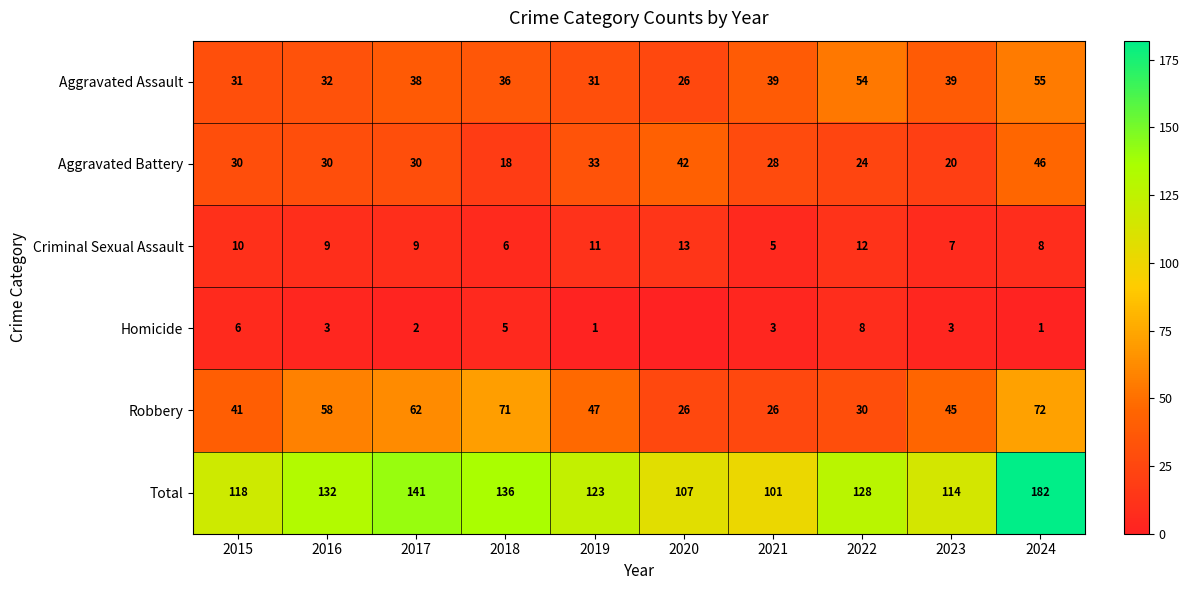

Which series changed the most between 2021 and 2024?

Total